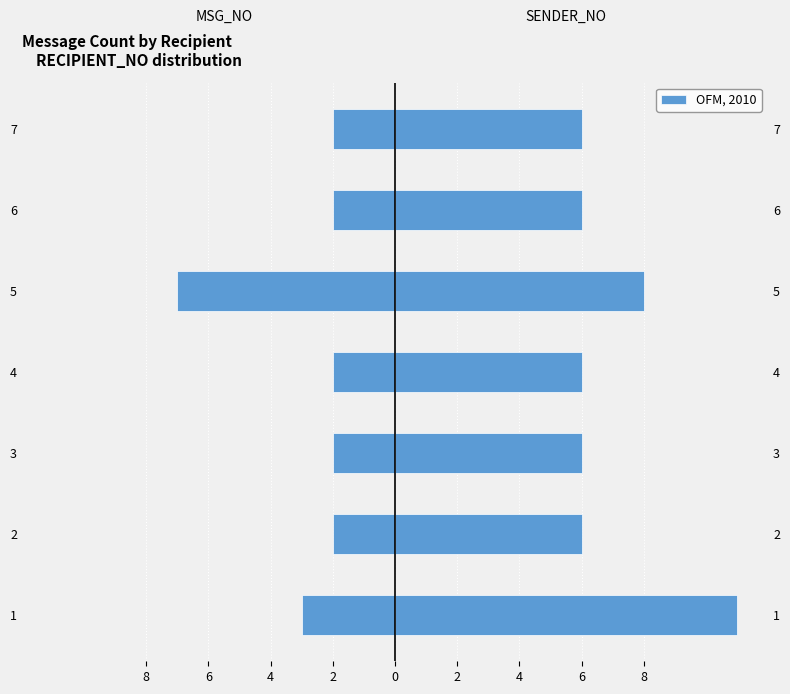

How many groups of bars are there?

7